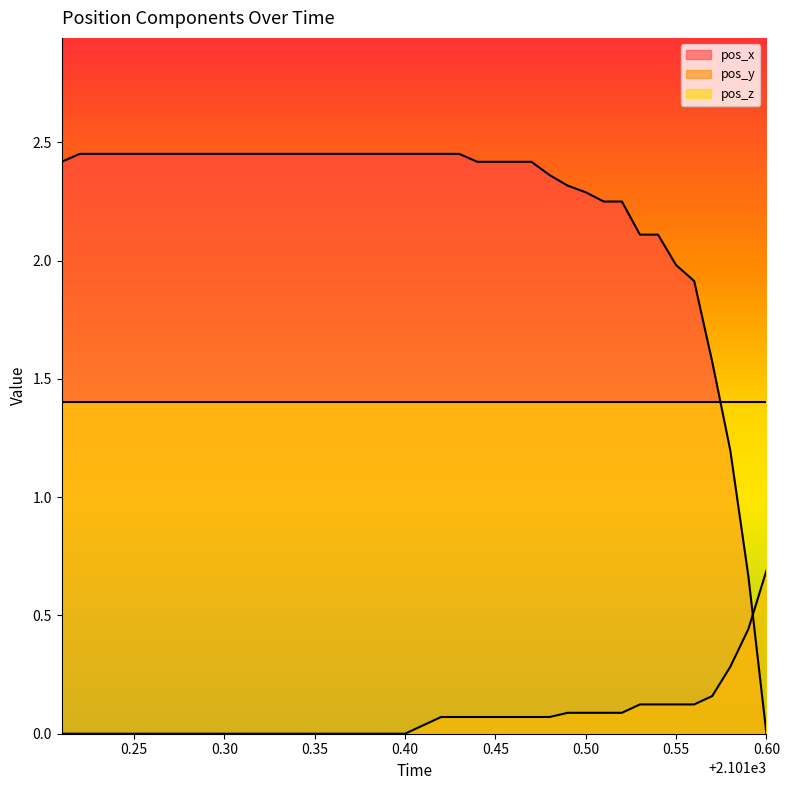

What are all the series names shown in the legend?

pos_x, pos_y, pos_z